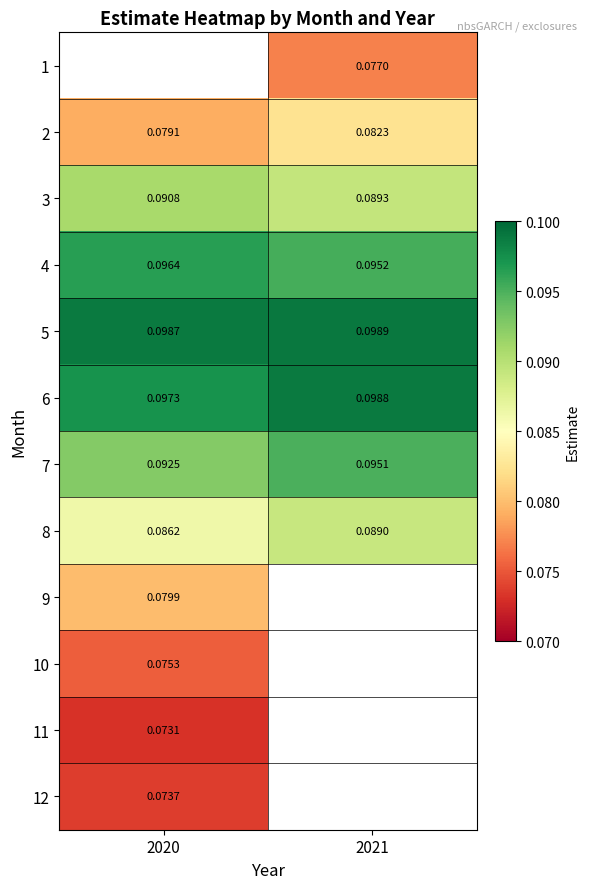

Is it true that 2 equals 0.1 at 2021?

True